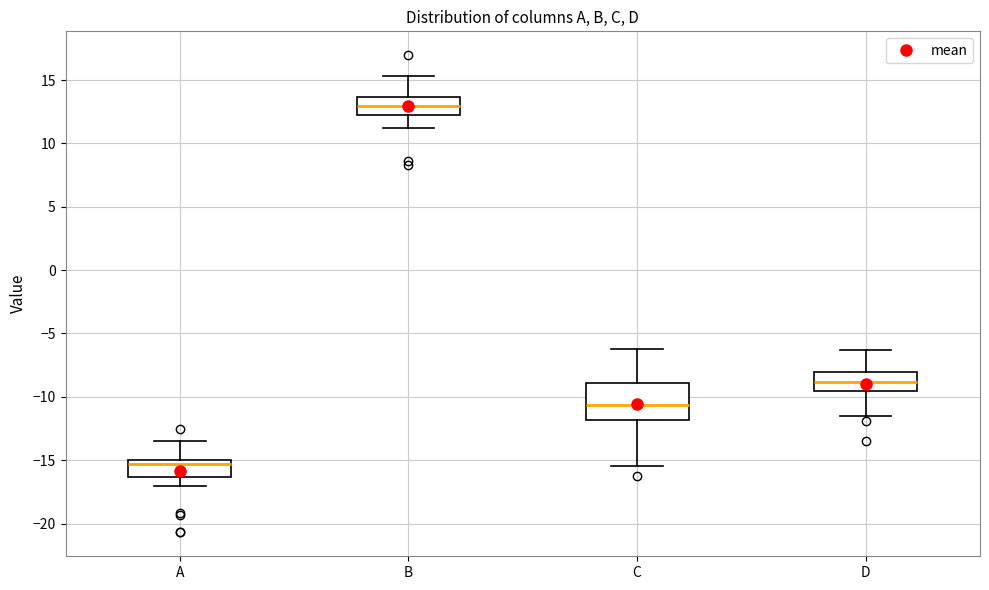

Where is the lower edge of the box for D on the y-axis? The values are not printed on the chart, so give them approximately, as read against the axis.

-9.5